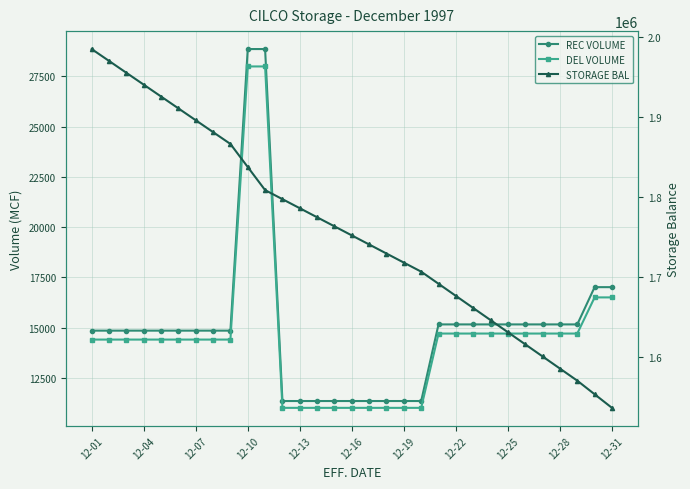

Rank the series at 11 from lowest to highest value.

DEL VOLUME, REC VOLUME, STORAGE BAL